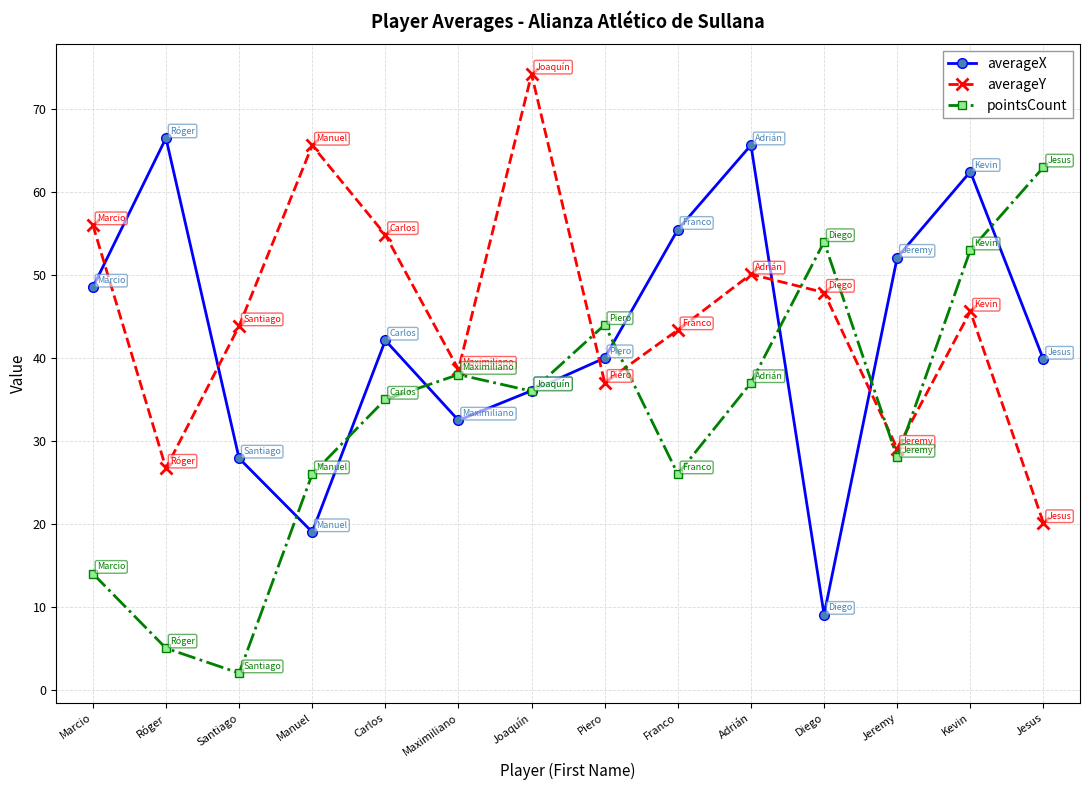

The averageY series shows 39.0 at Marcio. True or false?

False